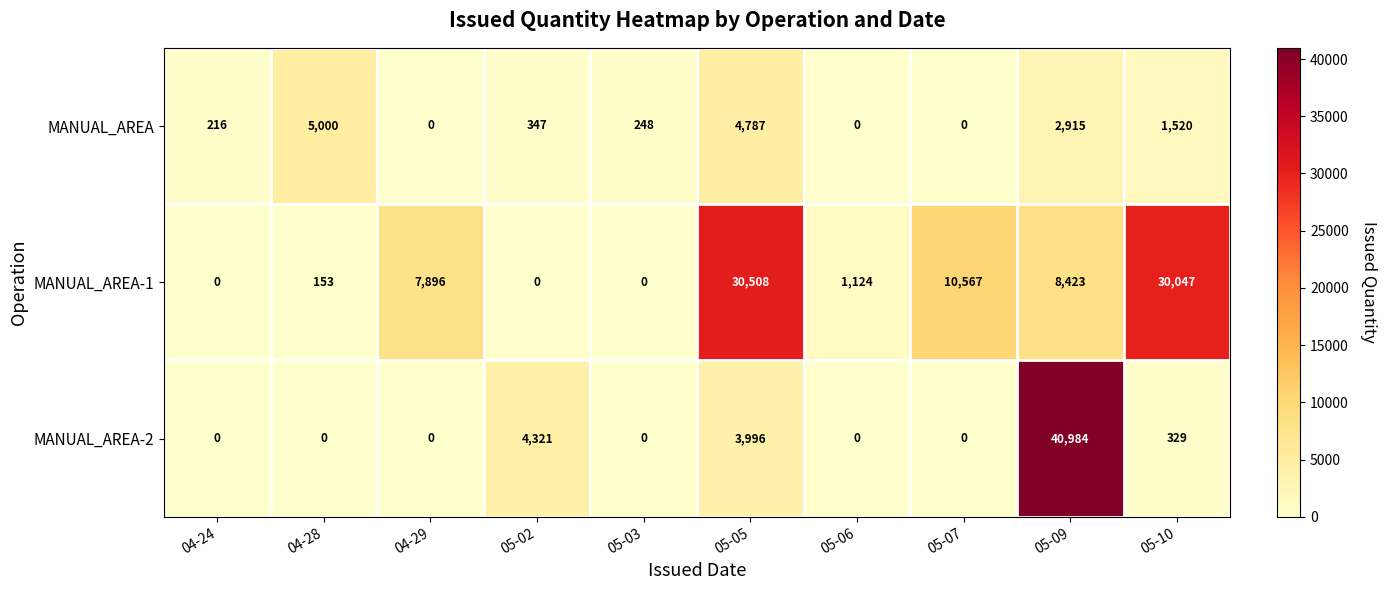

What is the sum of all MANUAL_AREA values?

15033